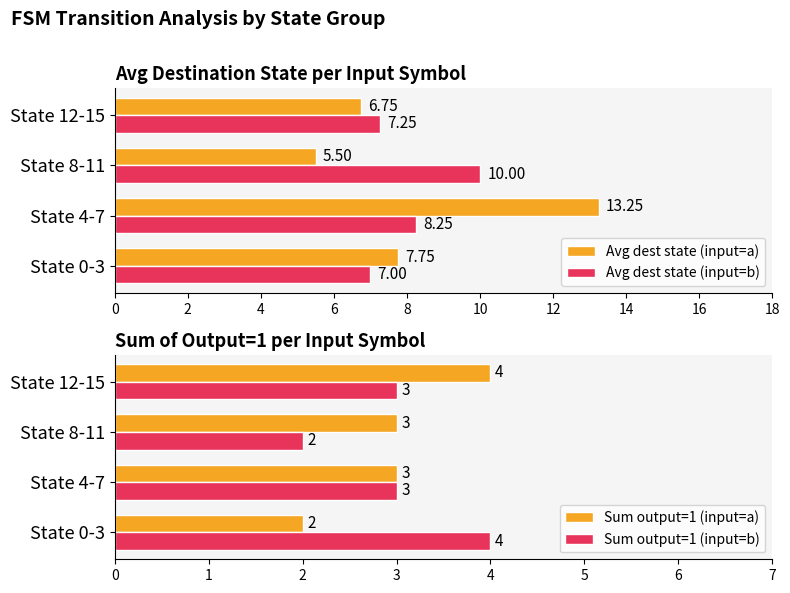

Is it true that Sum output=1 (input=a) equals 2.2 at State 12-15?

False